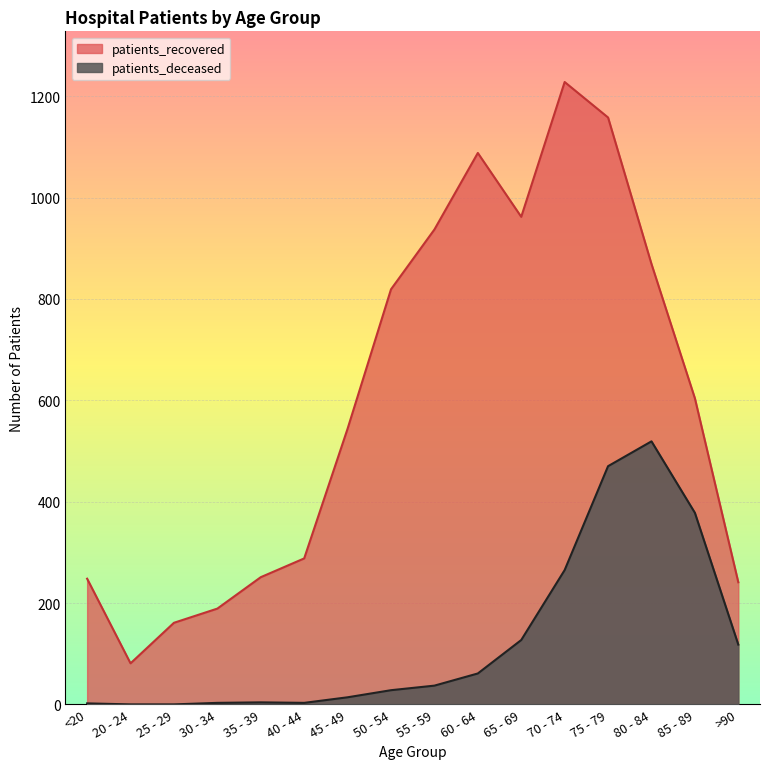

At which label is patients_recovered closest to 654?

85 - 89